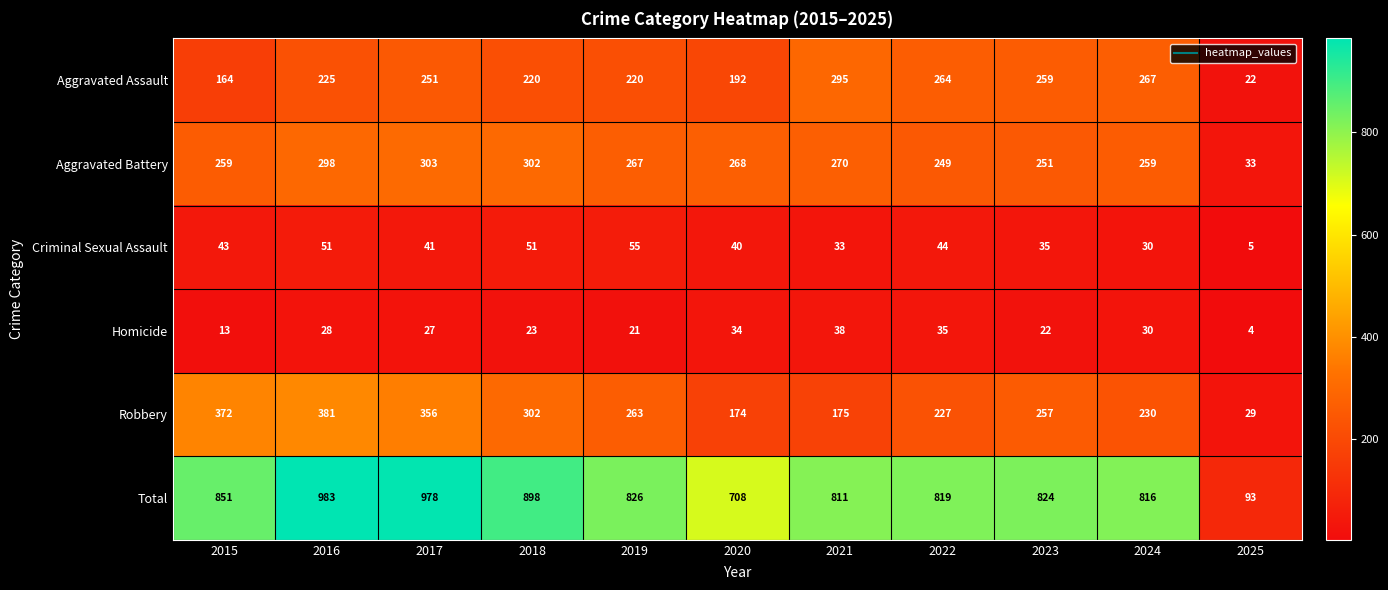

List the series in order of their peak value, lowest first.

Homicide, Criminal Sexual Assault, Aggravated Assault, Aggravated Battery, Robbery, Total